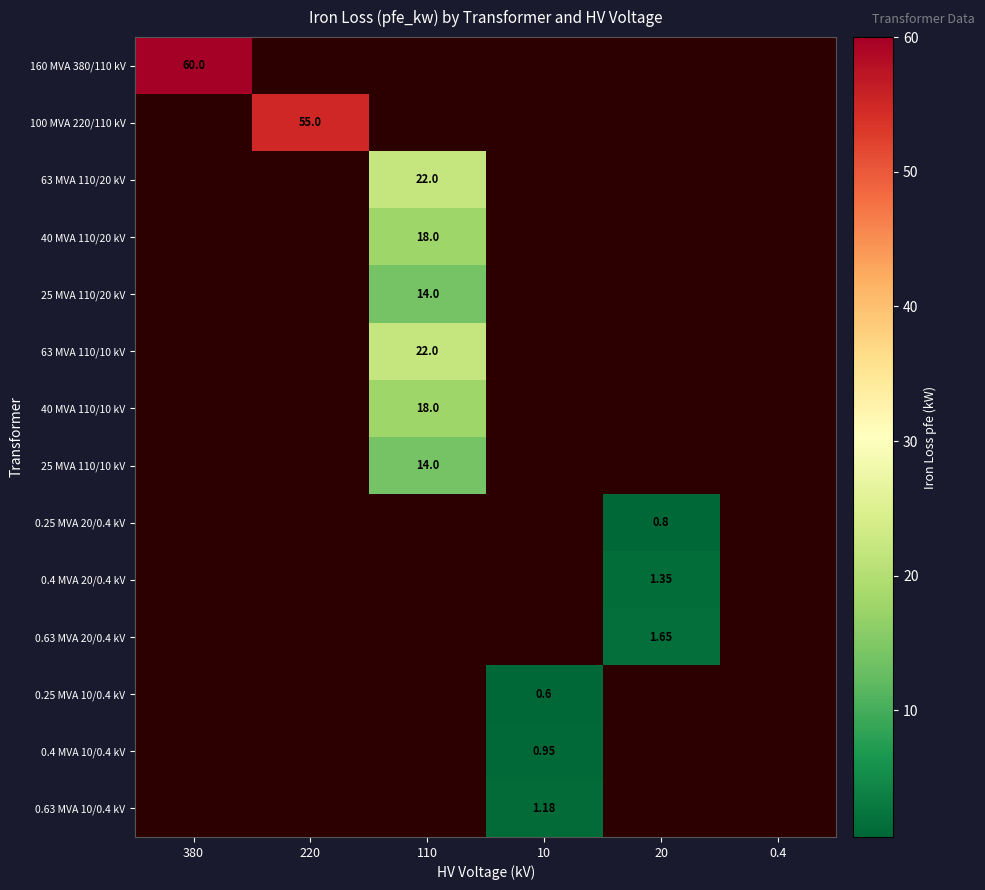

Which has a higher value, 10 or 0.4?

0.4